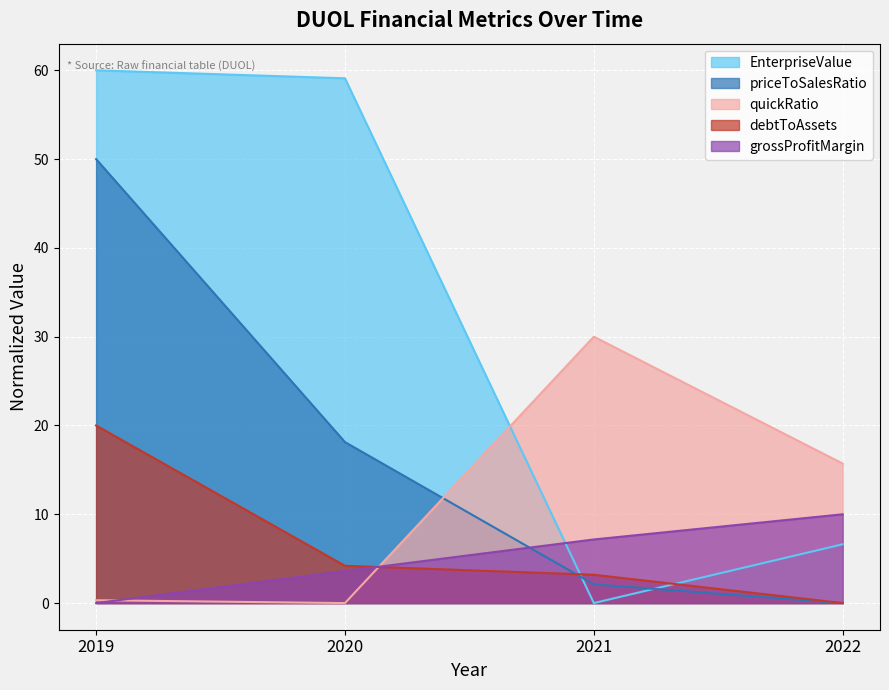

How many values in grossProfitMargin are above zero?

3